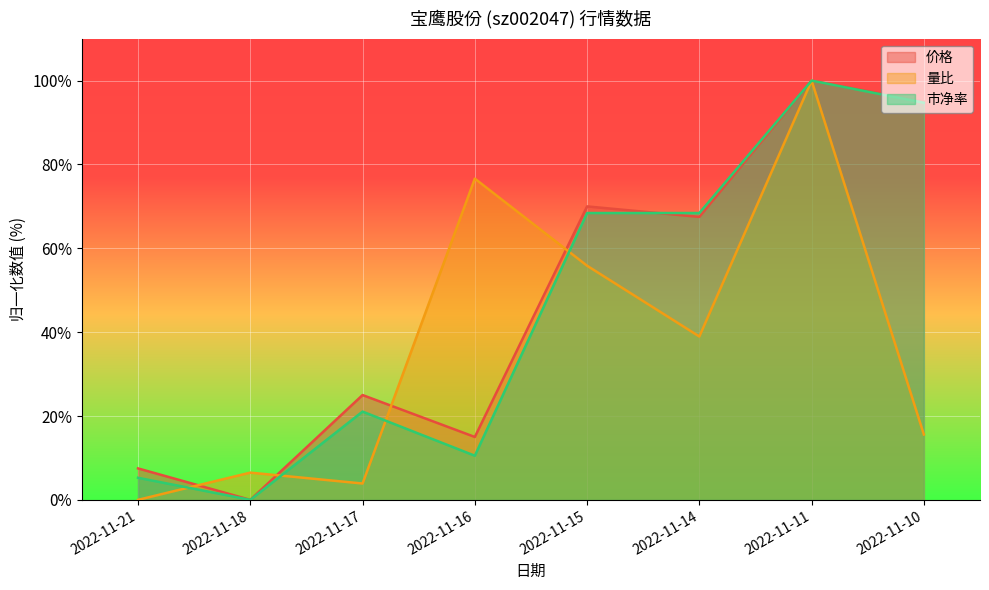

Rank the categories by 市净率 value from lowest to highest.

2022-11-18, 2022-11-21, 2022-11-16, 2022-11-17, 2022-11-15, 2022-11-14, 2022-11-10, 2022-11-11